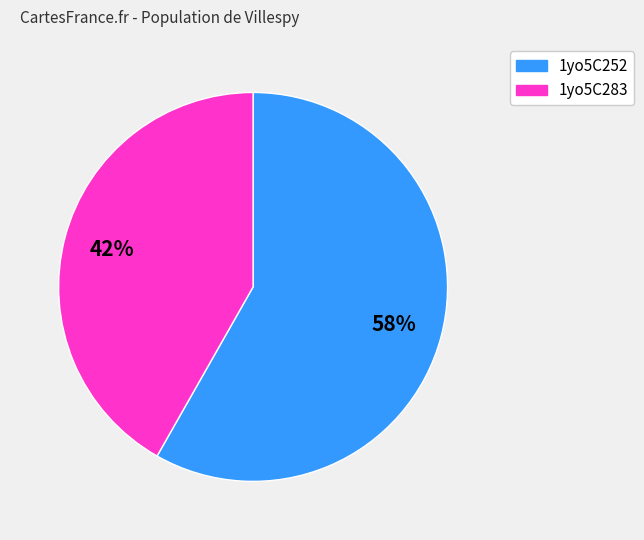

How many slices are in this pie chart?

2